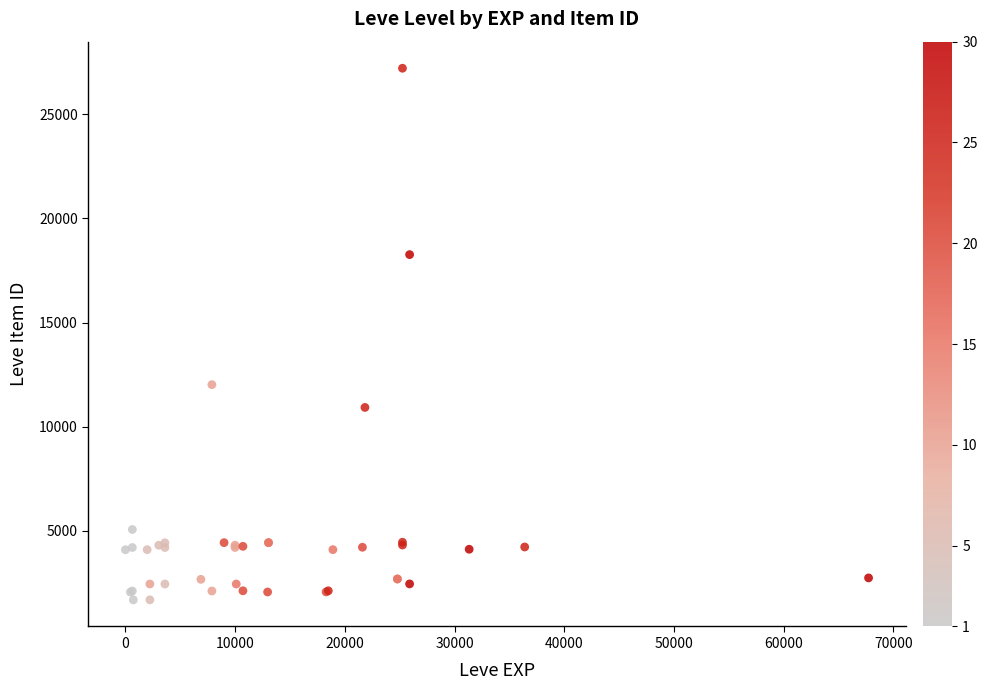

What Y value in the scatter plot is closest to 14448?

12018